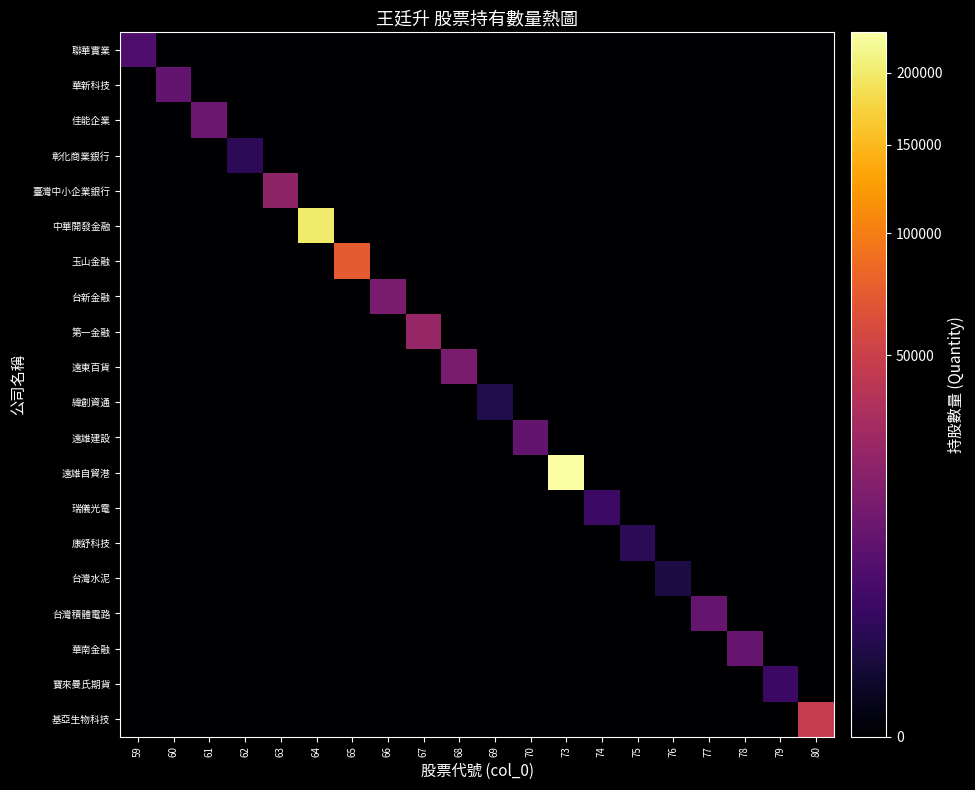

Rank the series by their maximum value, from lowest to highest.

台灣水泥, 緯創資通, 康舒科技, 彰化商業銀行, 寶來曼氏期貨, 瑞儀光電, 聯華實業, 華新科技, 遠雄建設, 華南金融, 台灣積體電路, 佳能企業, 台新金融, 遠東百貨, 臺灣中小企業銀行, 第一金融, 基亞生物科技, 玉山金融, 中華開發金融, 遠雄自貿港